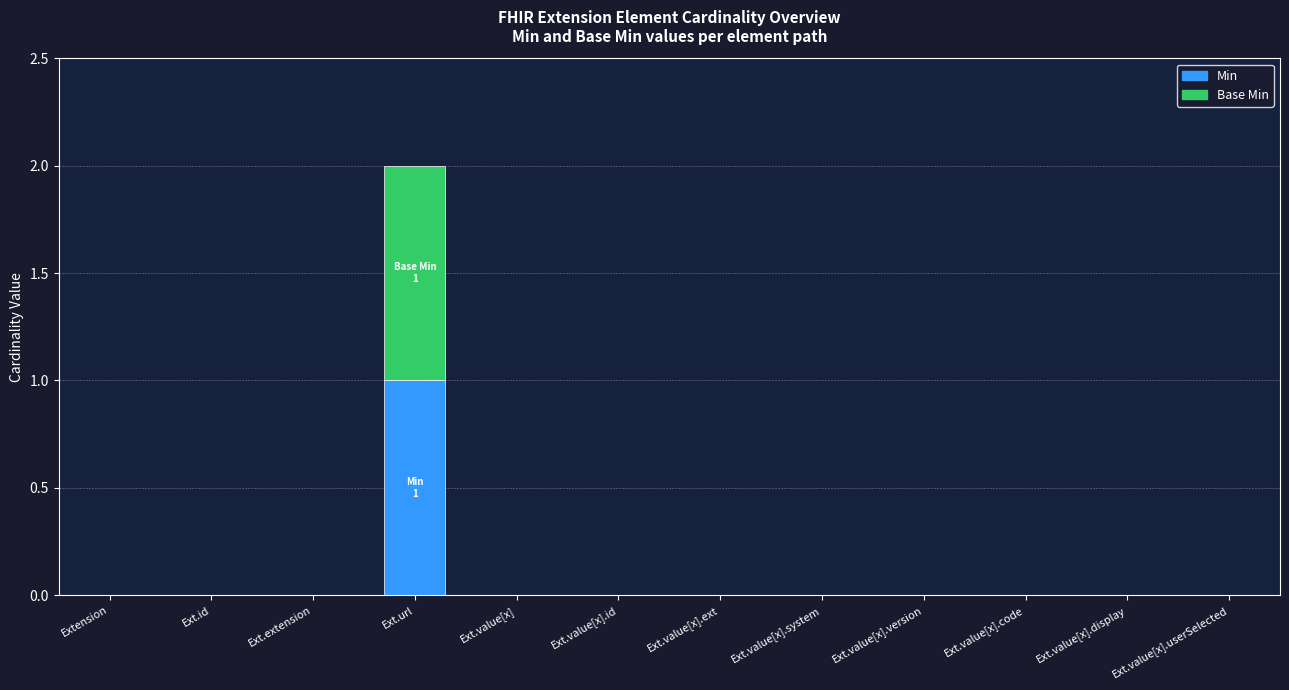

At which label does Min reach its peak?

Ext.url